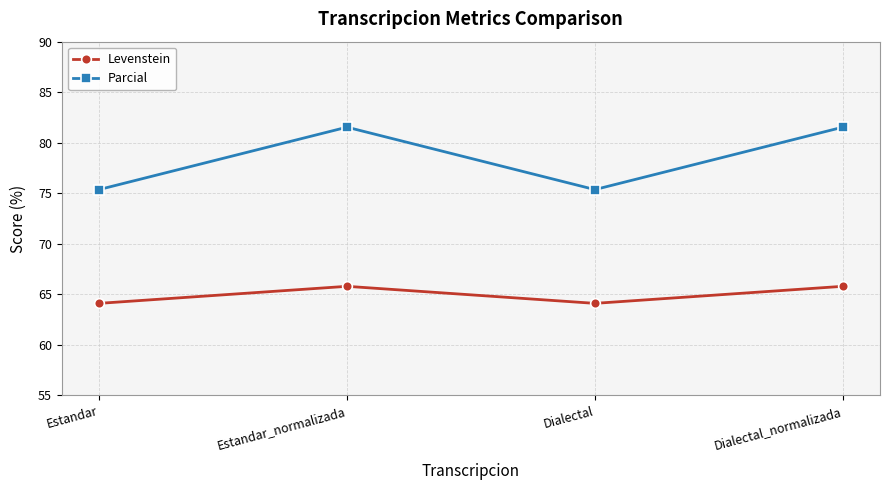

Does the chart have visible grid lines?

Yes